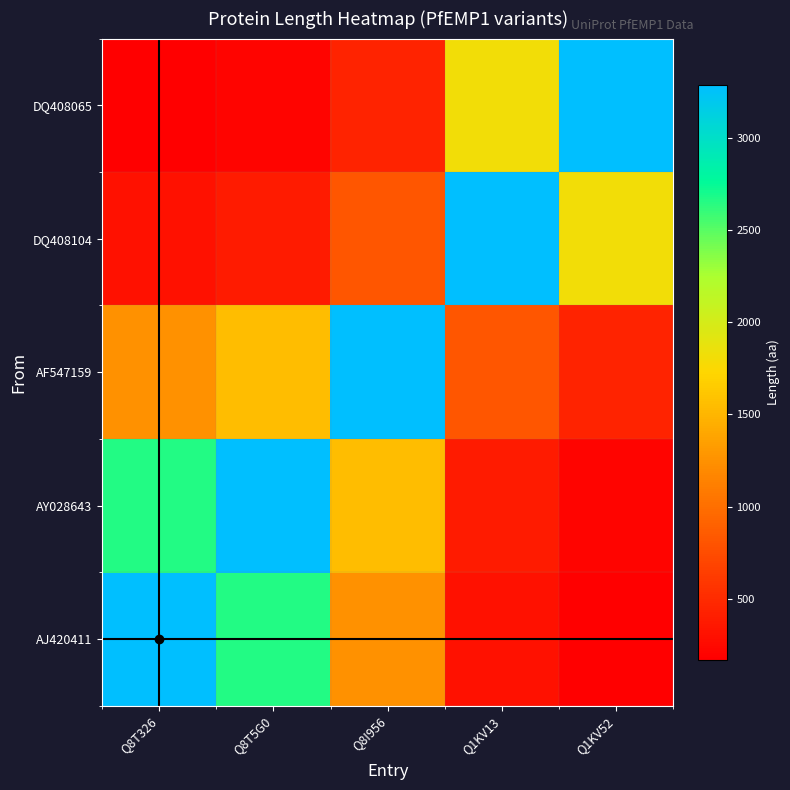

At which category is the sum across all series the highest?

Q8T5G0